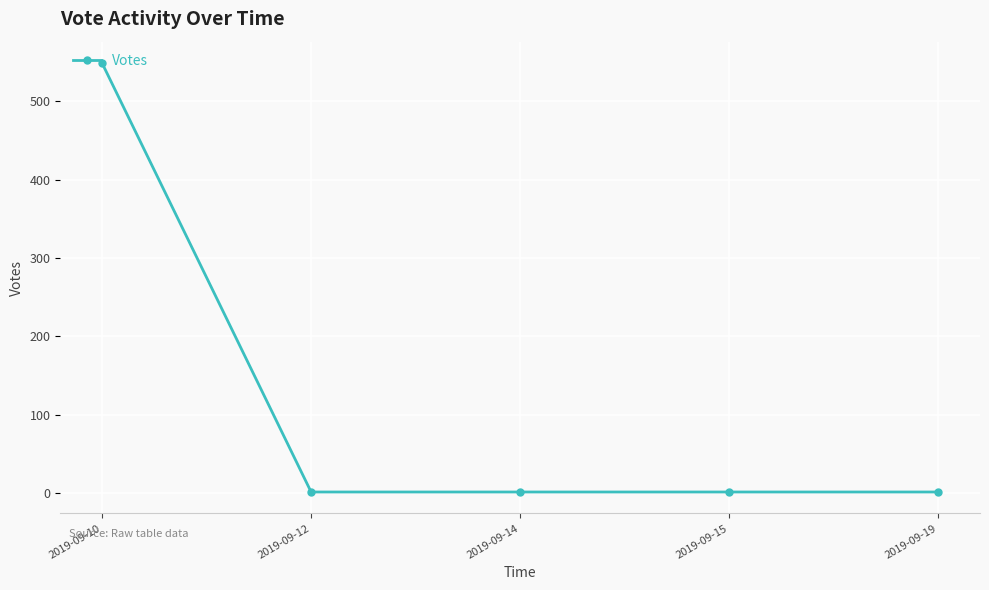

What is the greatest value displayed?

549